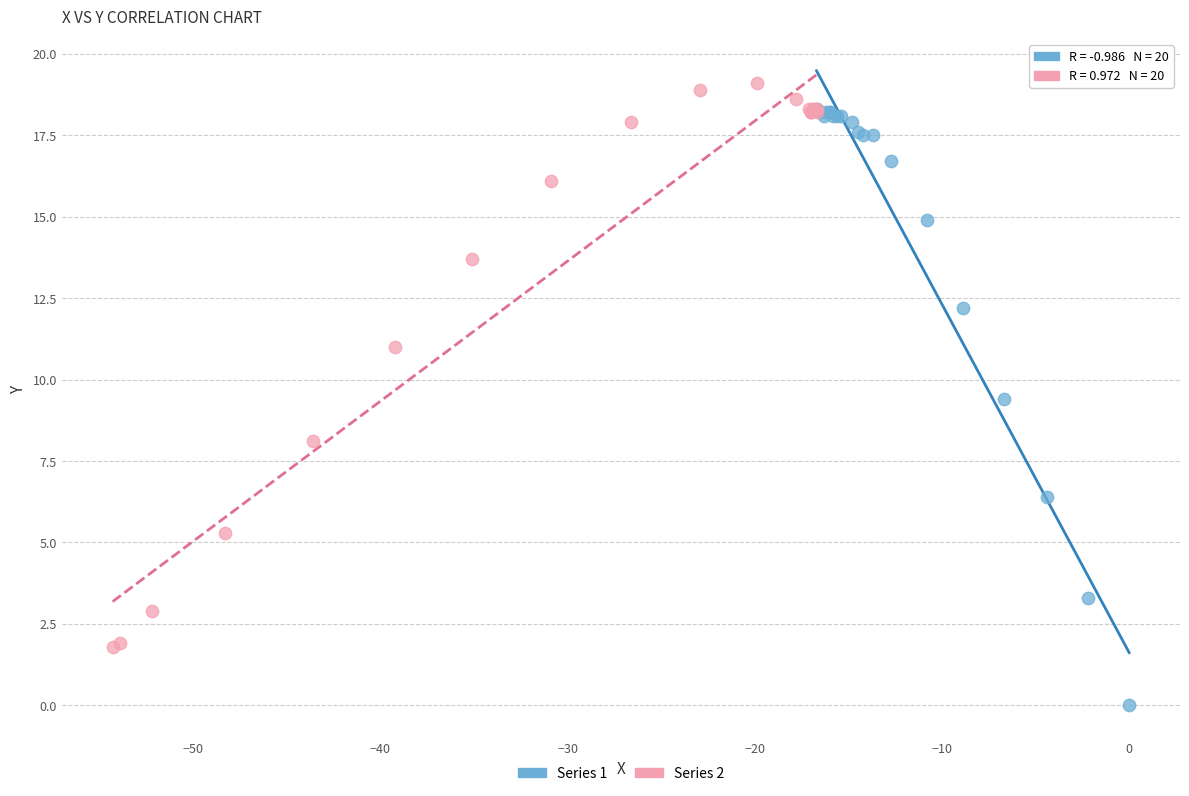

Which series has the widest spread of Y values?

Series 1